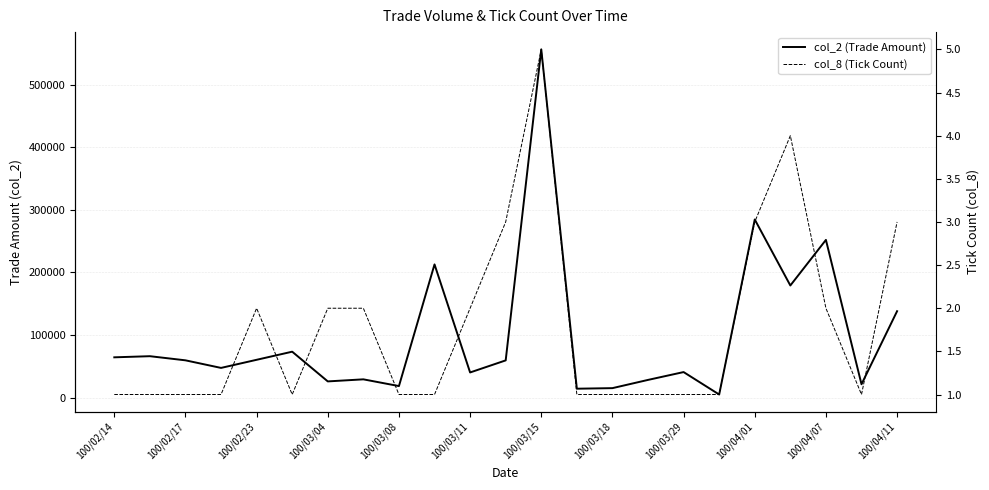

List the series in order of their overall mean, highest first.

col_2 (Trade Amount), col_8 (Tick Count)